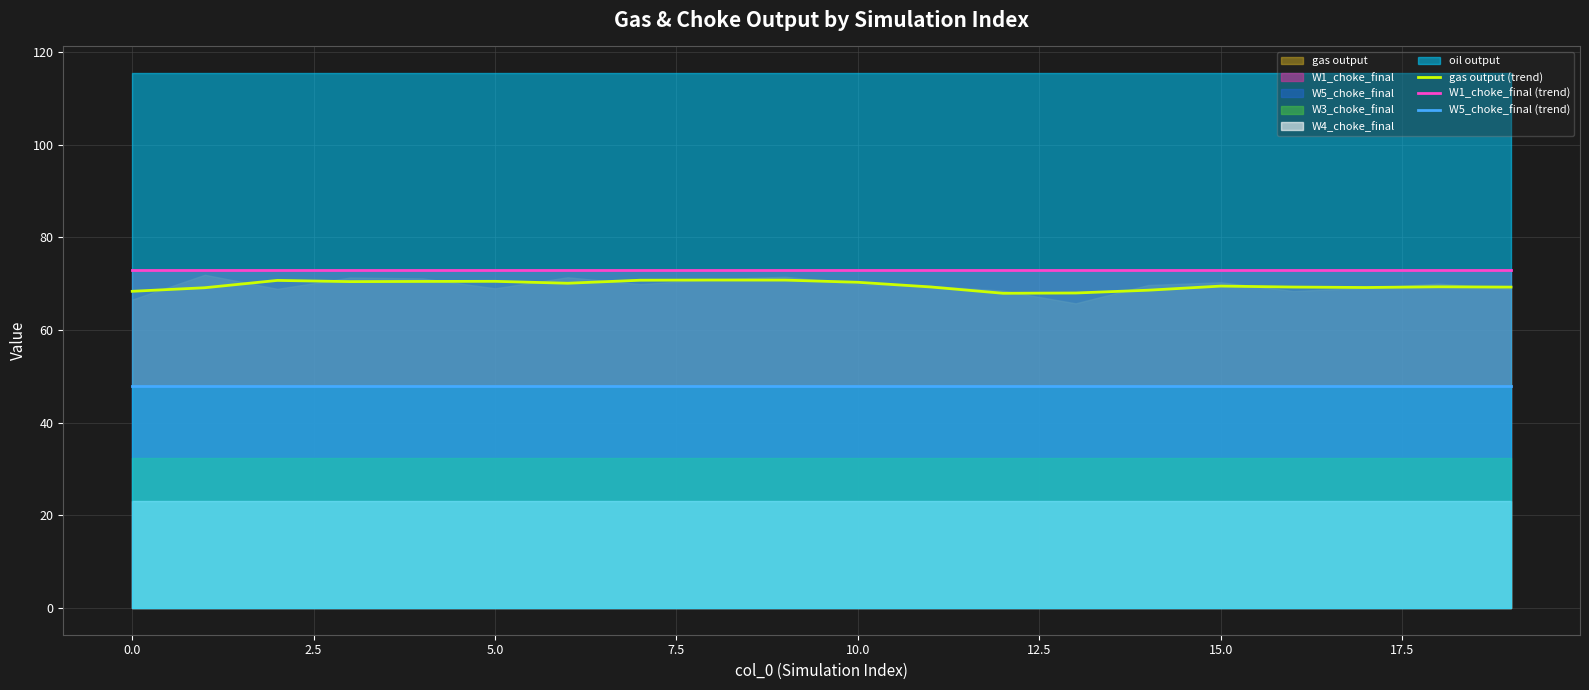

What is the highest value of the W1_choke_final (trend) series?

73.0